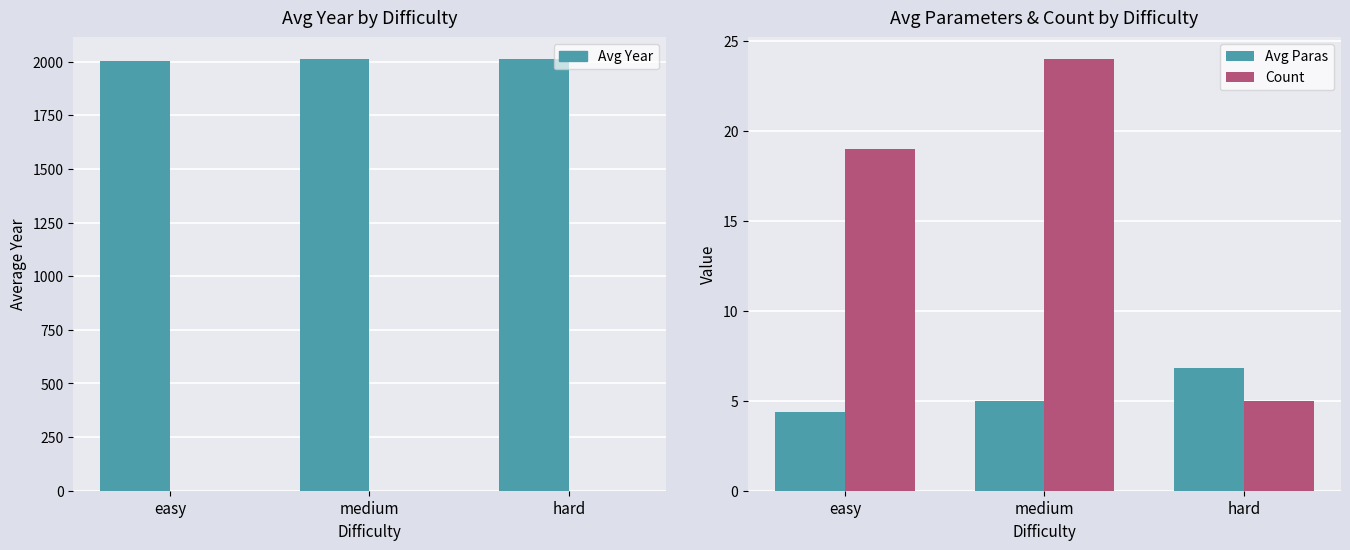

What is the sum of all Reference values?

5970.0